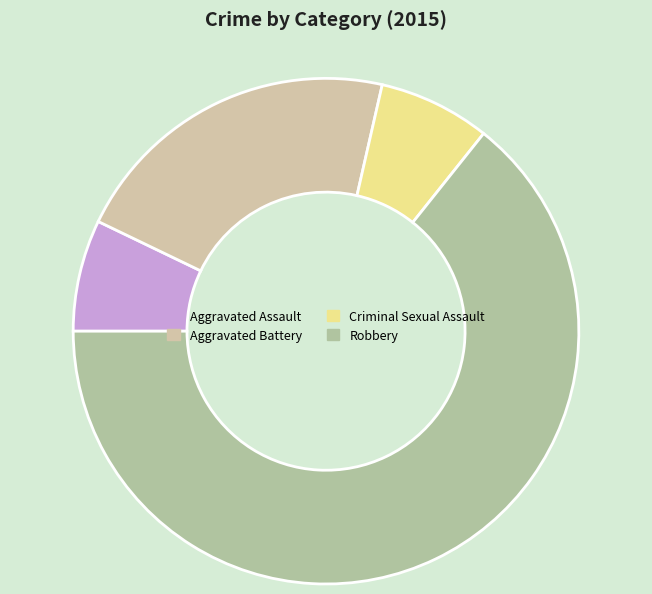

What is the change in value from Aggravated Battery to Robbery?

+6